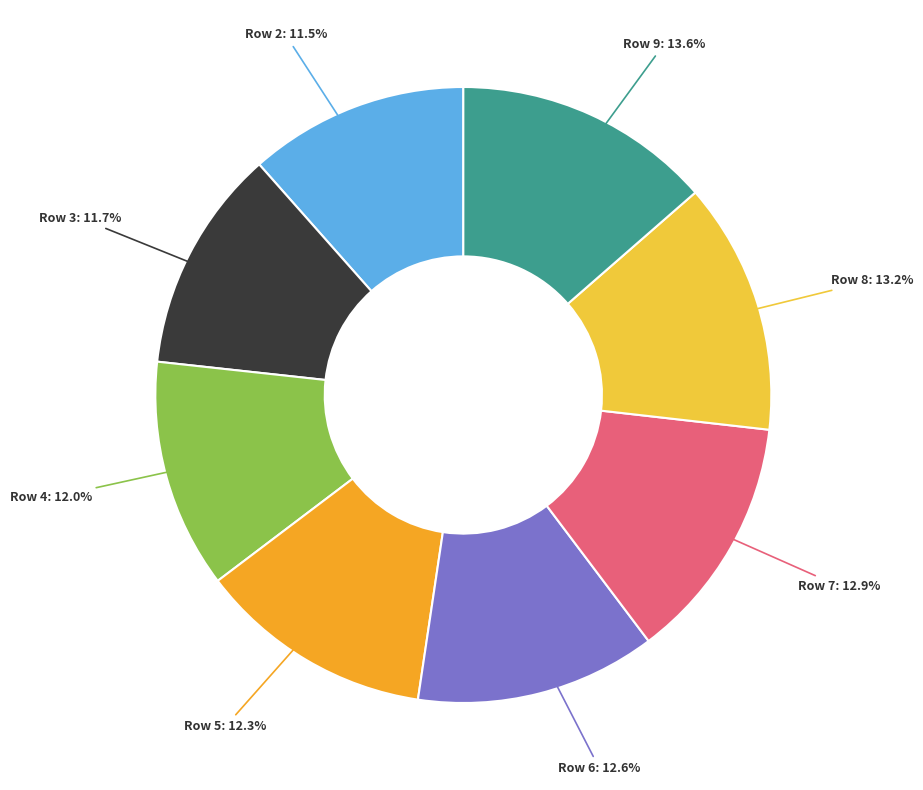

Does Row 8: 13.2% account for over 50% of the chart?

No